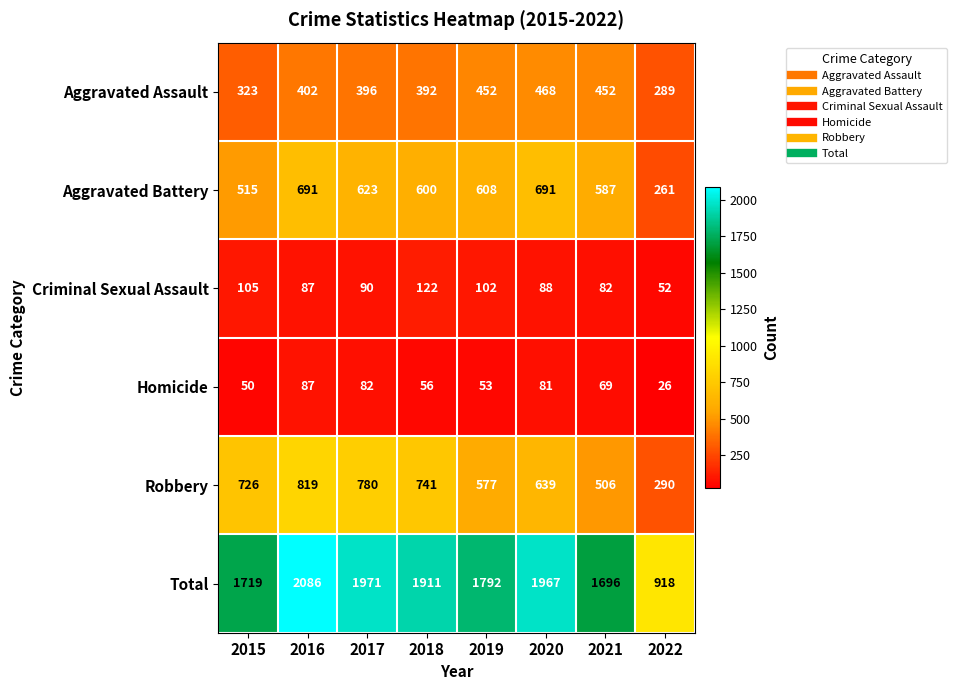

Which category has the highest value across all series?

2016